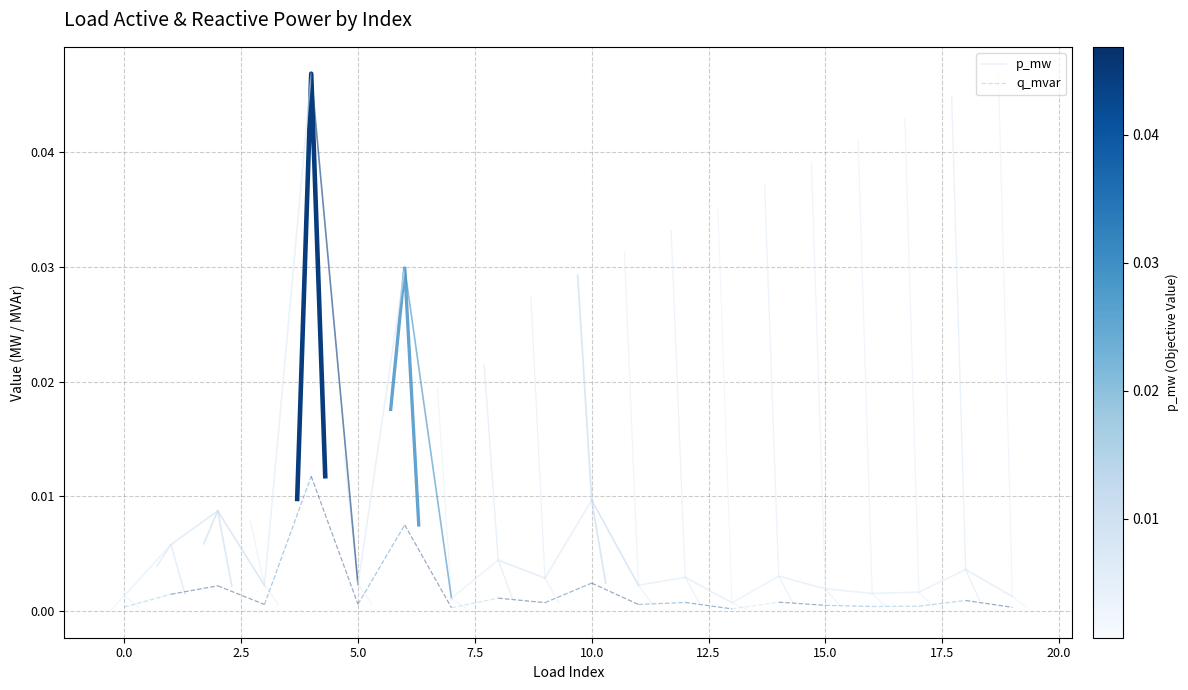

Which series has the widest spread of values?

p_mw